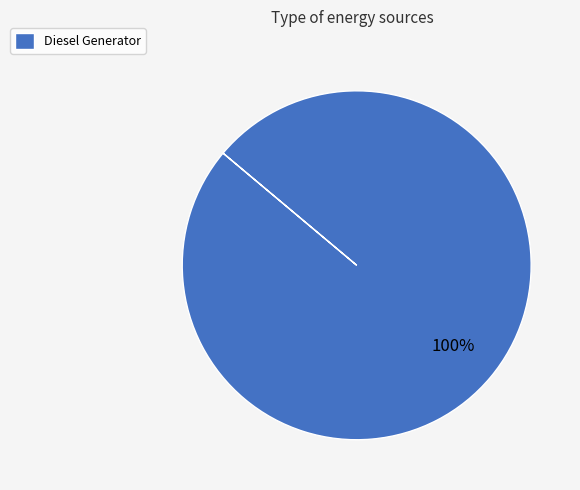

To the nearest percent, what portion does Diesel Generator represent?

100%